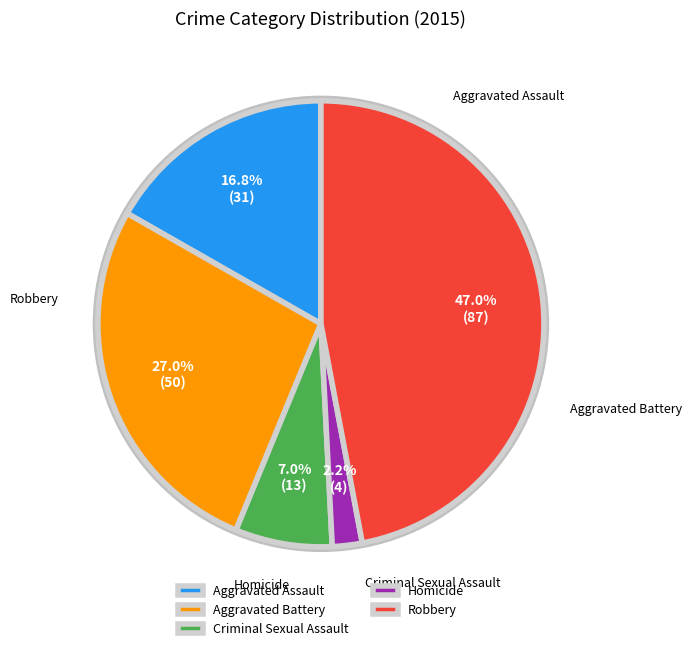

What is the ratio of the value at Robbery to the value at Homicide?

21.8